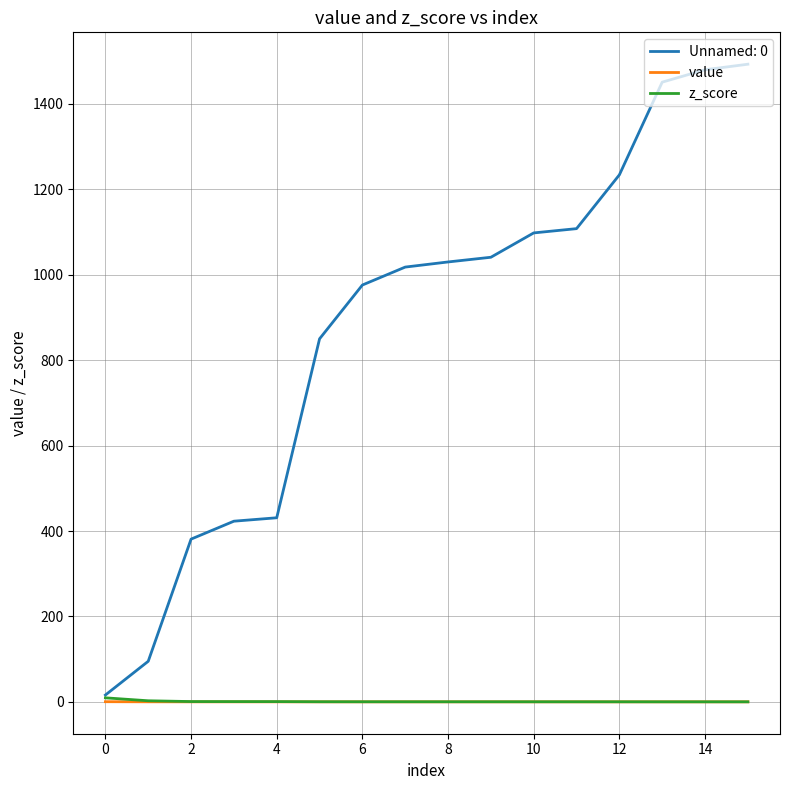

What is the greatest value displayed?

1493.0